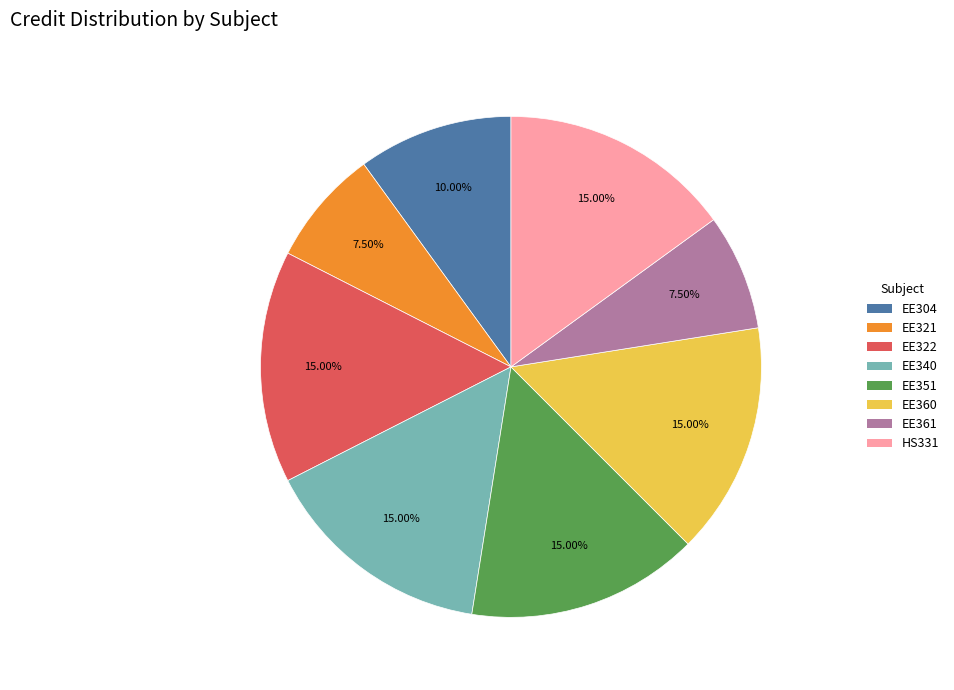

Is there any slice that represents more than half of the pie?

No